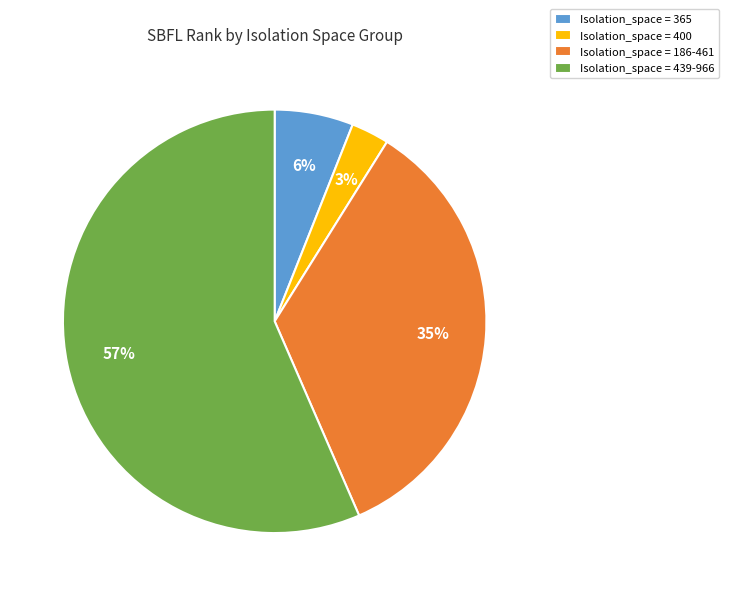

What is the largest slice in the pie chart?

Isolation_space = 439-966